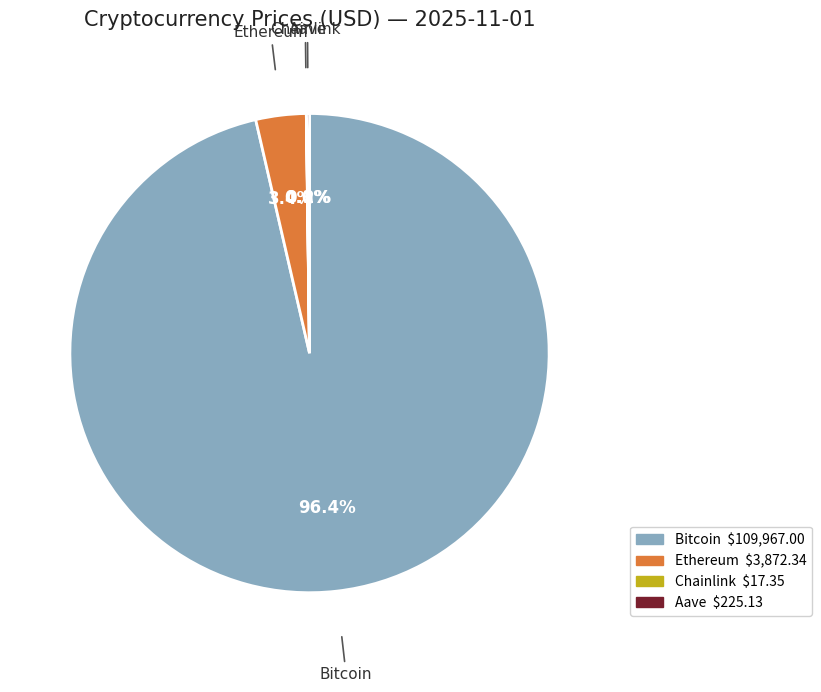

Is there any slice that represents more than half of the pie?

Yes